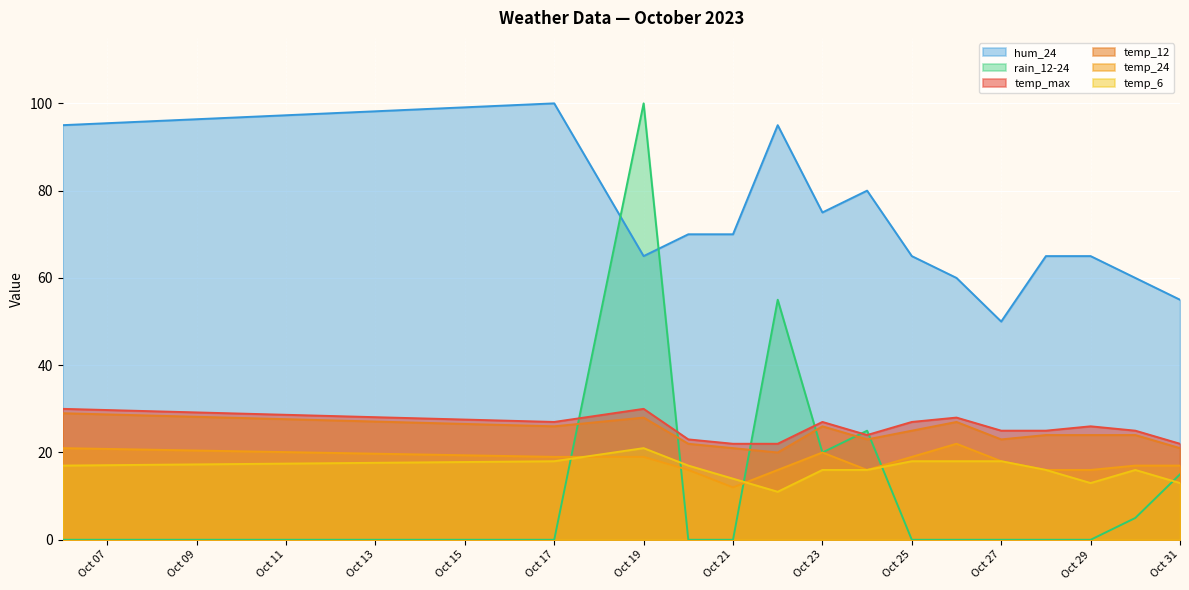

What is the value of the hum_24 point at the 2nd from the left?

100